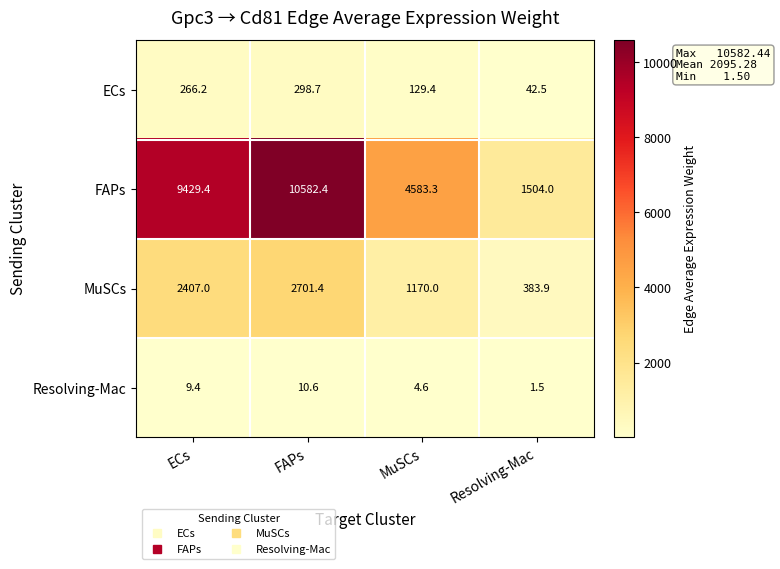

Count the number of categories in the chart.

4